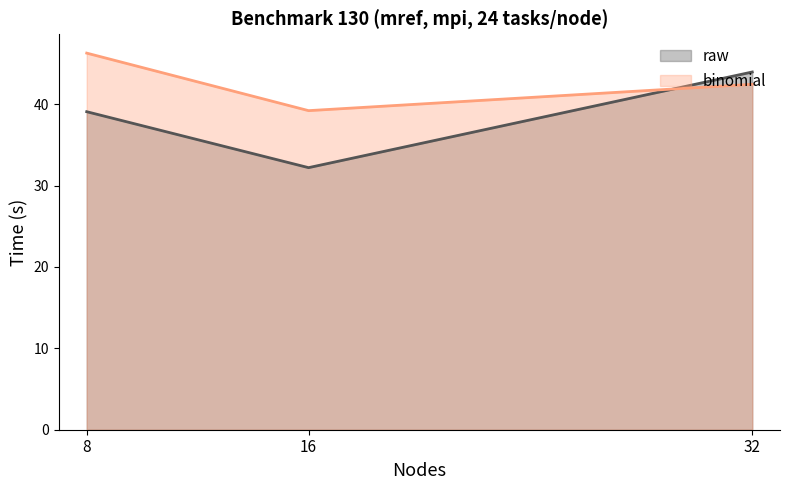

List the series in order of their overall mean, highest first.

binomial, raw